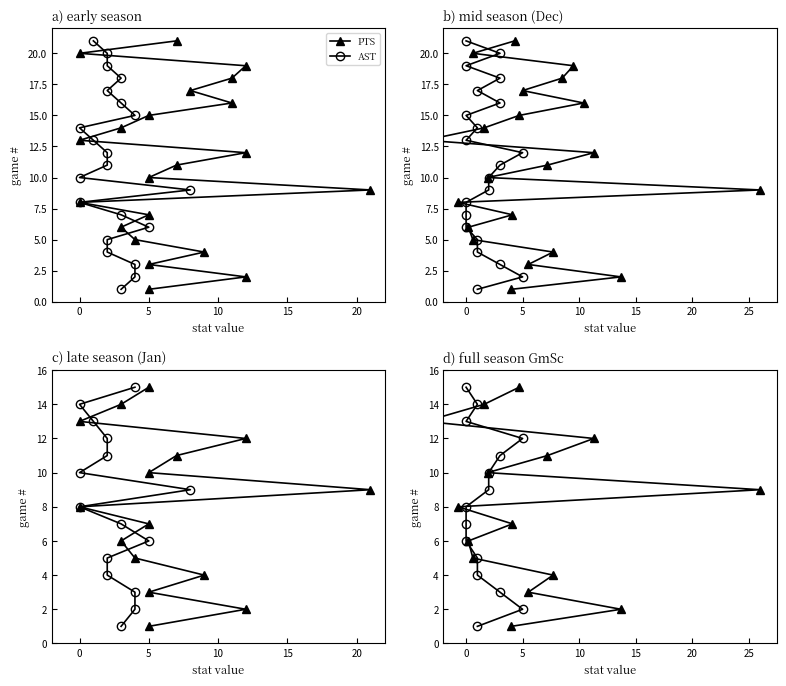

True or false: GmSc and PTS cross at least once.

False